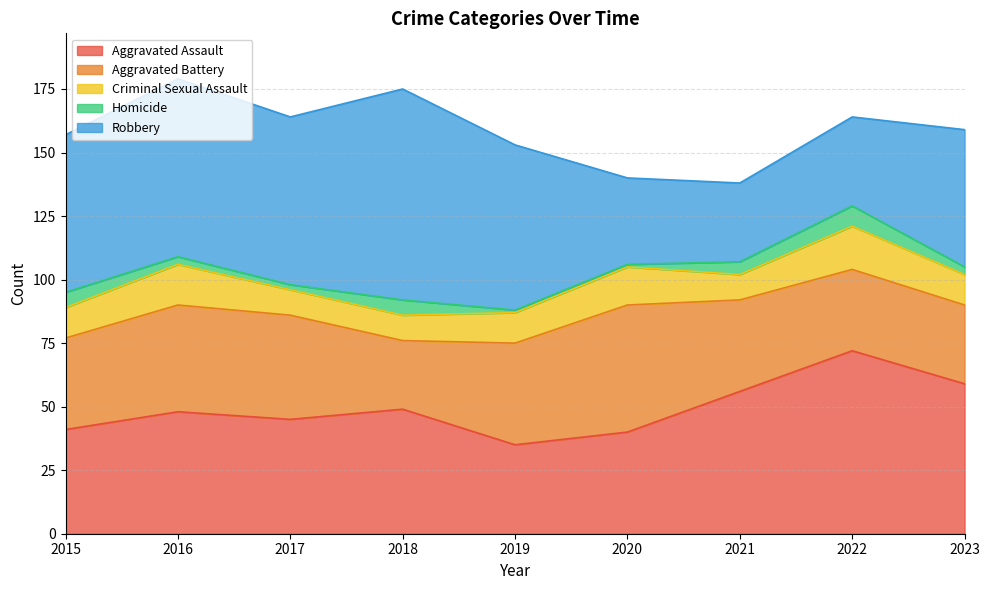

How many values in the Robbery series are below 62?

4